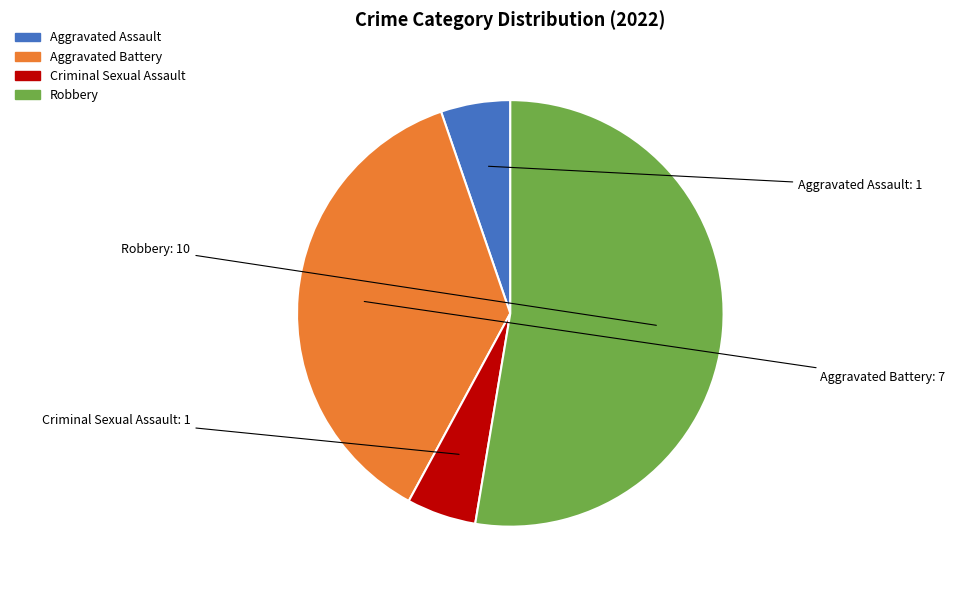

Do Aggravated Assault and Aggravated Battery together represent more than half of the pie?

No